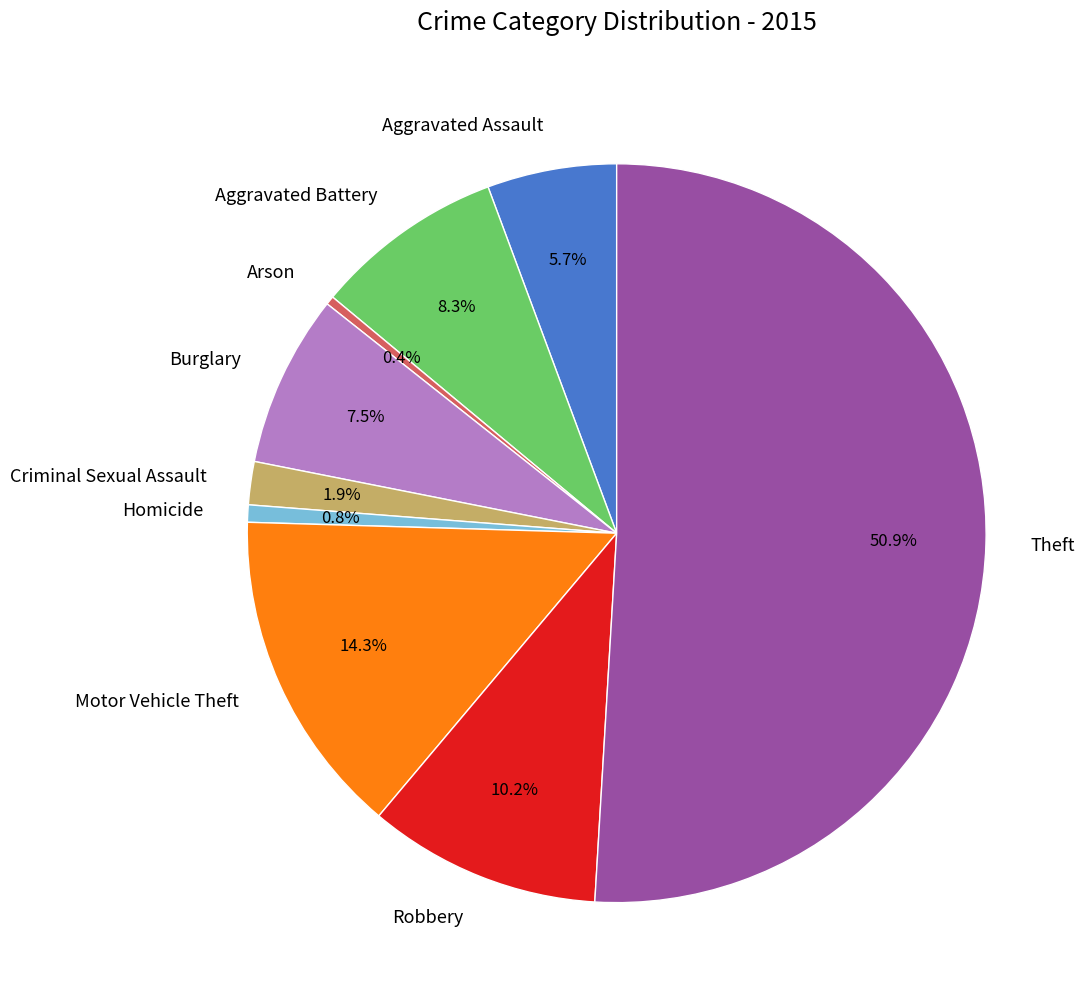

How many segments does this pie chart have?

9